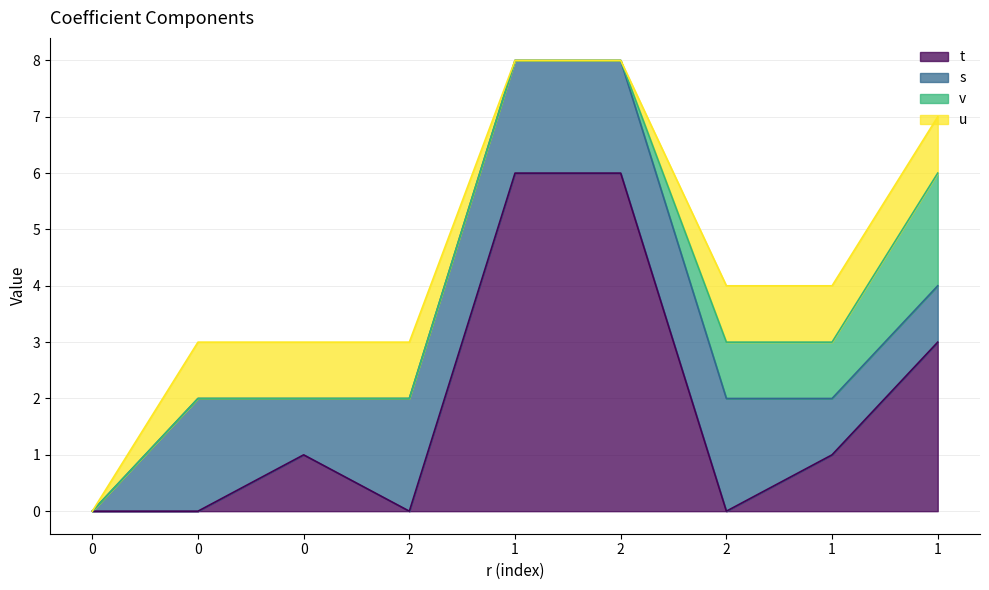

Which series has the widest spread of values?

t